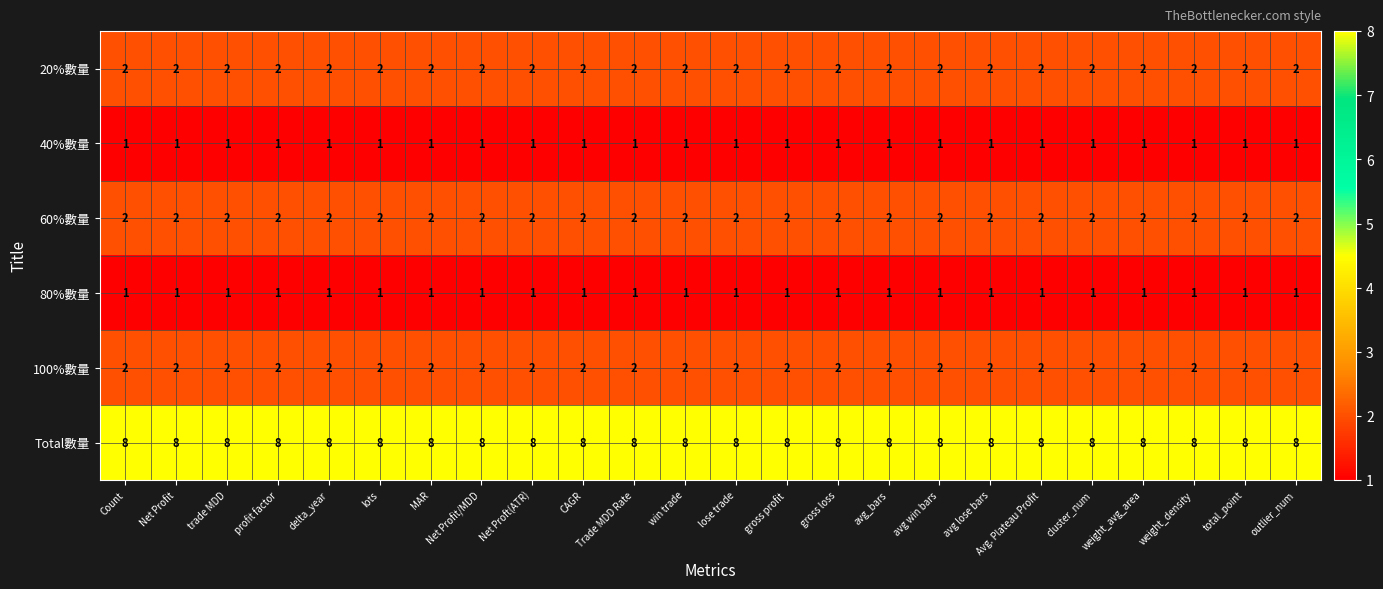

Is it true that Total數量 equals 8 at win trade?

True